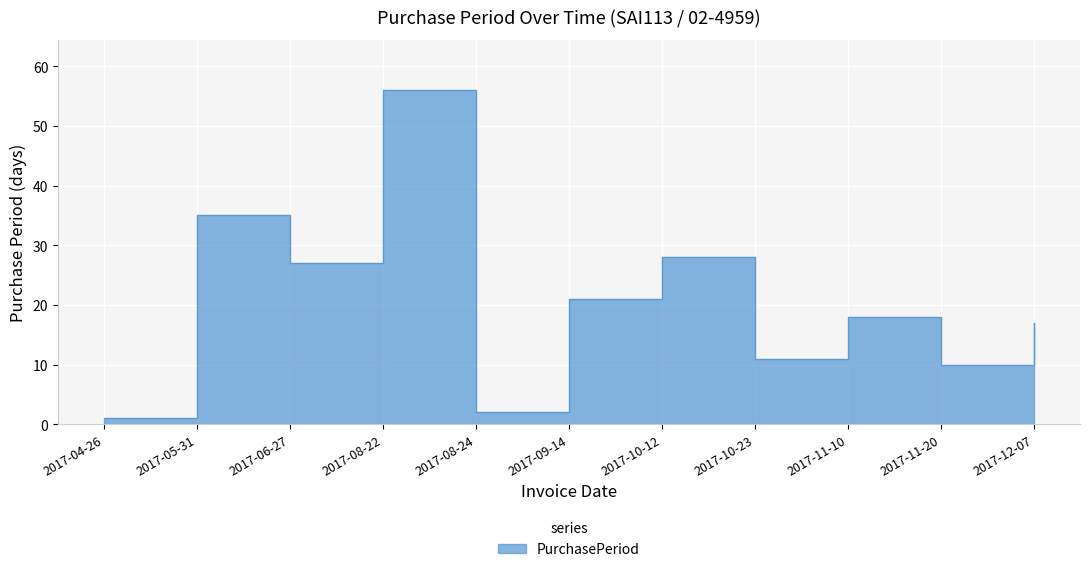

How many interior local peaks (higher than both neighbors) does the data have?

4